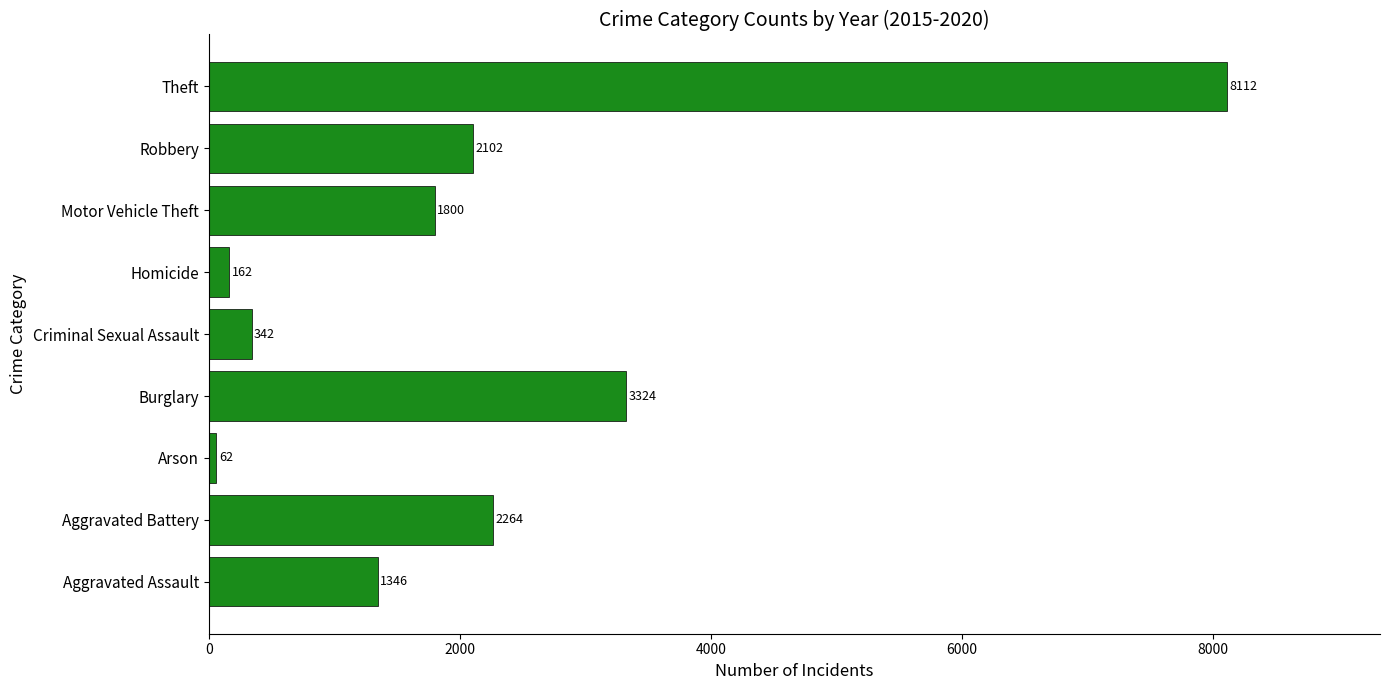

Reading bottom to top, list all the values displayed in this chart.

1346	2264	62	3324	342	162	1800	2102	8112